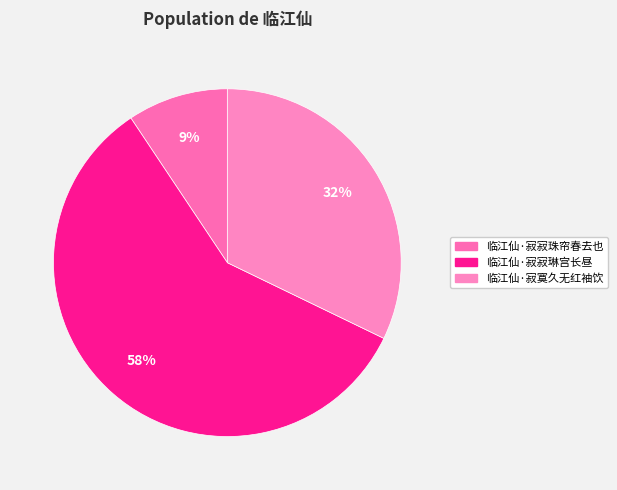

What is the largest slice in the pie chart?

临江仙·寂寂琳宫长昼